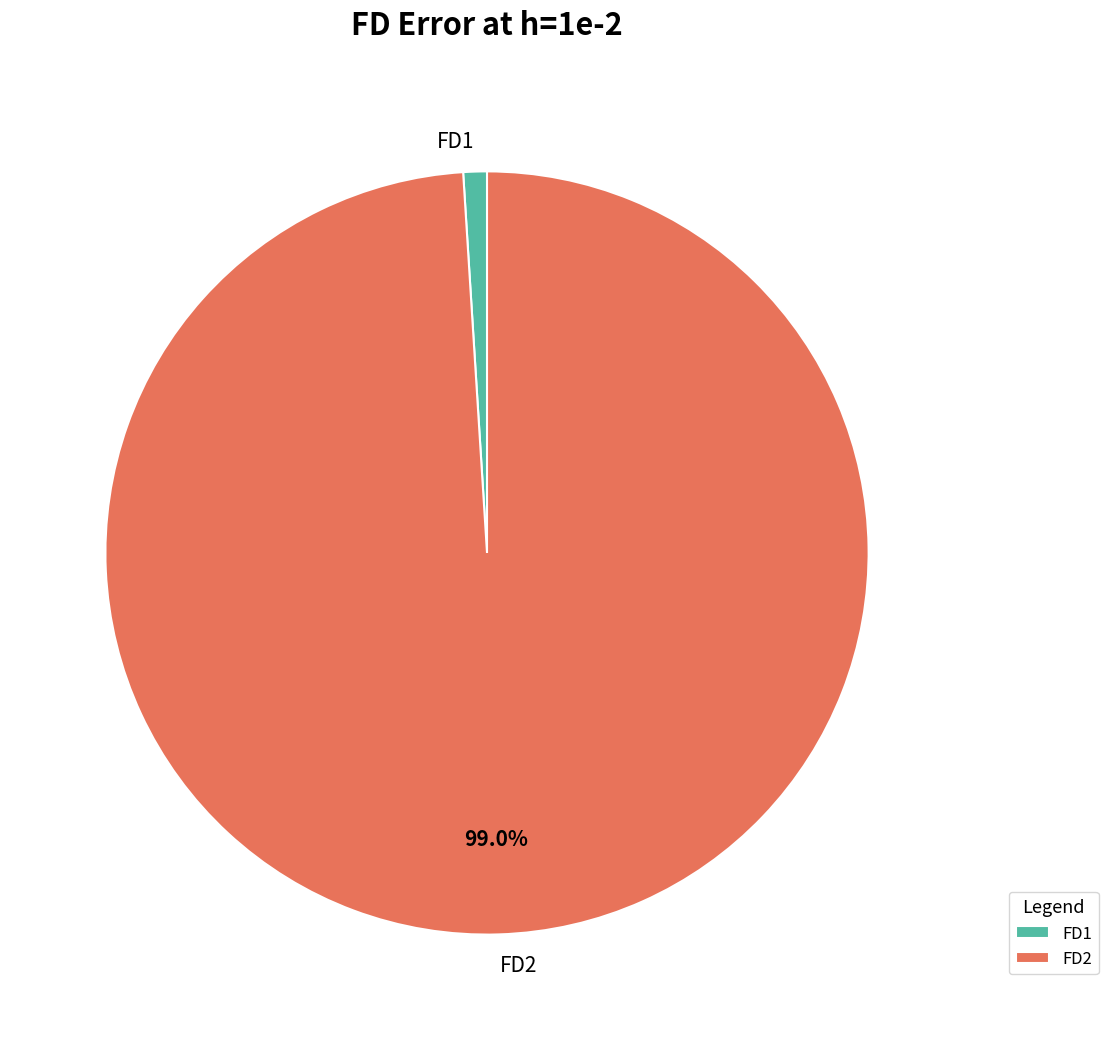

The FD1 slice represents 1% of the pie. True or false?

True